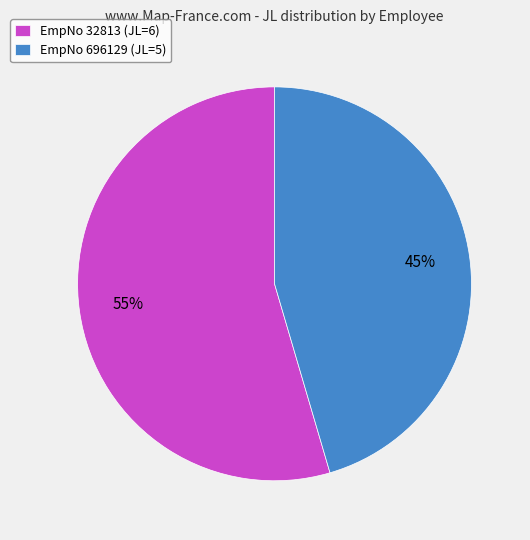

To the nearest percent, what percentage of the pie is EmpNo 696129 (JL=5)?

45%